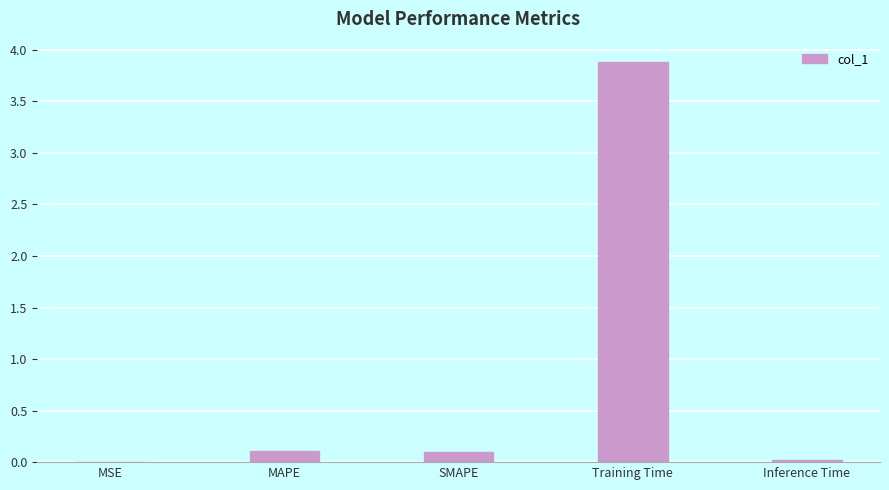

Which label corresponds to the largest value in the chart?

Training Time